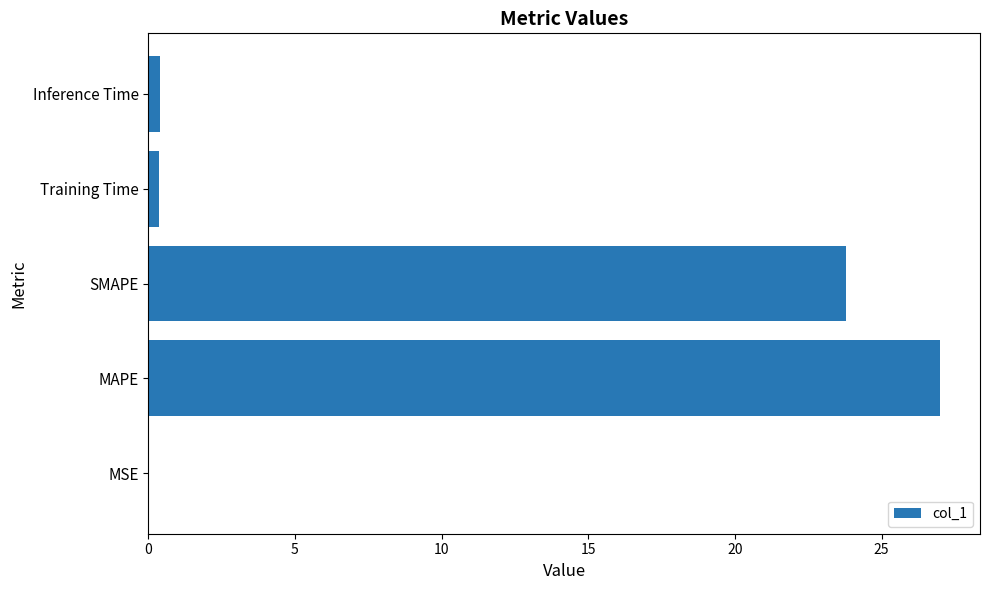

Where is the data nearest to the value 13?

SMAPE